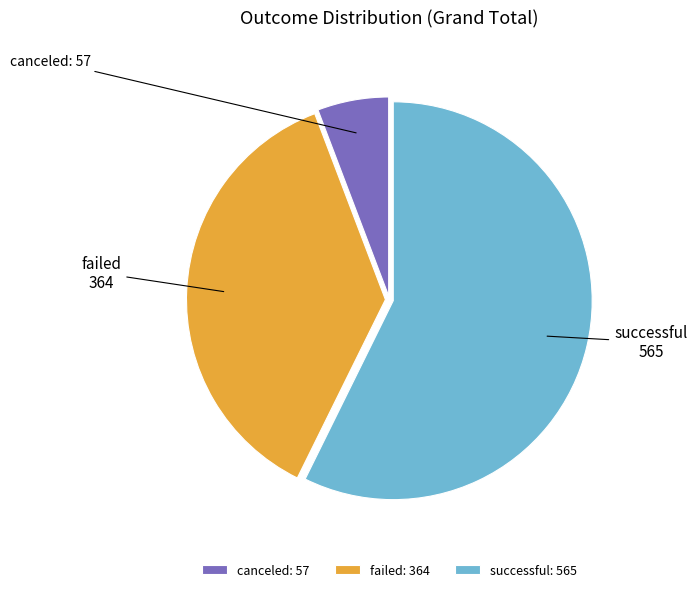

To the nearest percent, what is the combined percentage of failed and successful?

94%